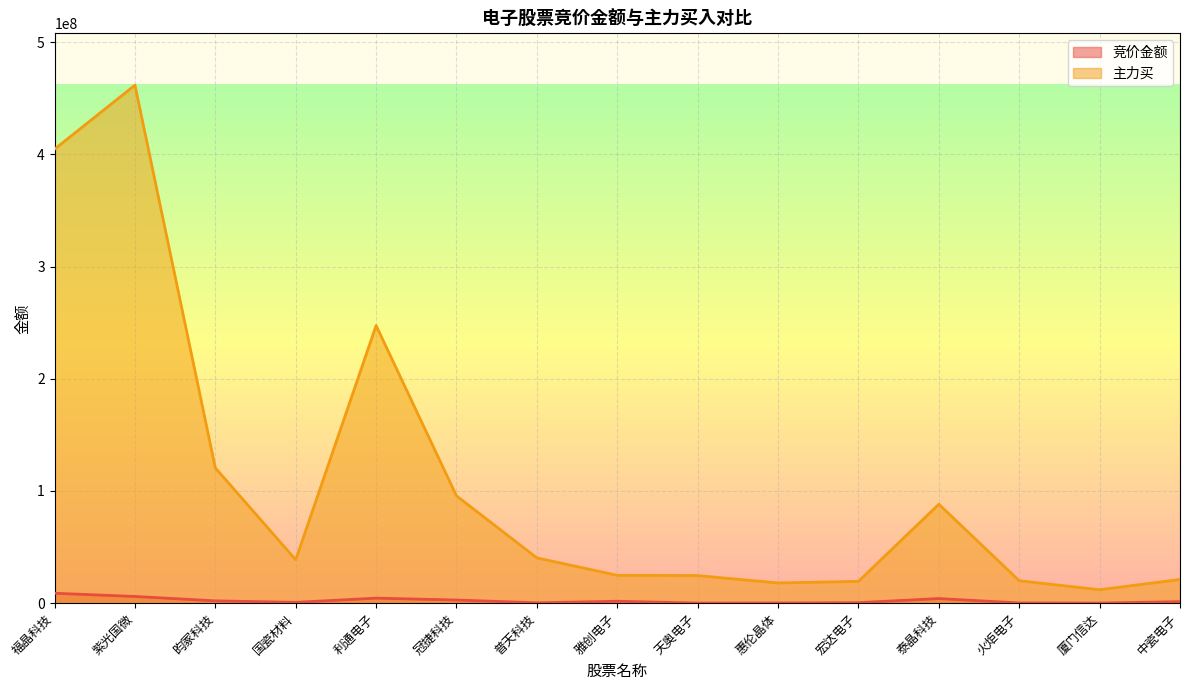

What is the value of the 主力买 point at the 3rd from the left?

120535668